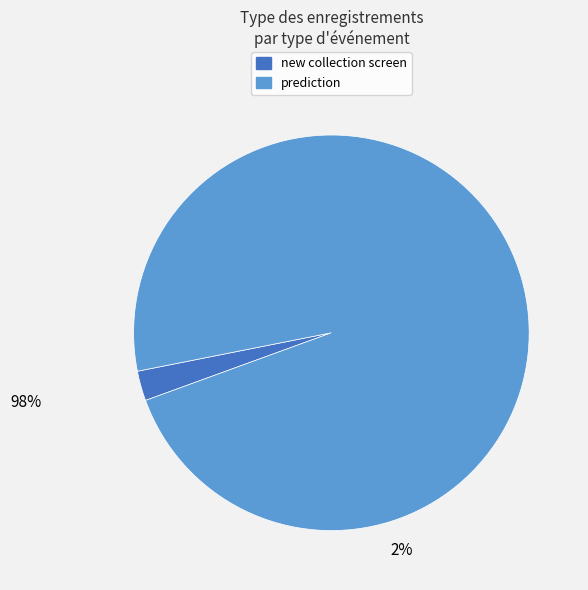

Does any single category account for the majority?

Yes